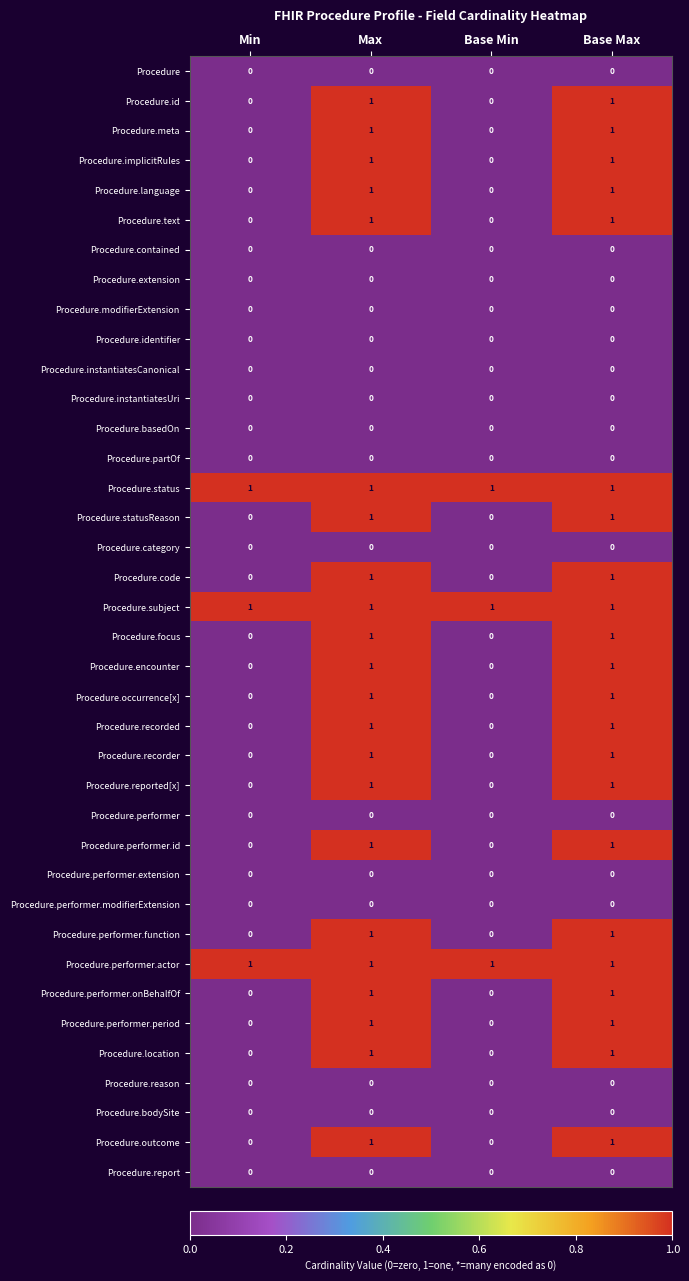

What is the total value across all series at Base Max?

22